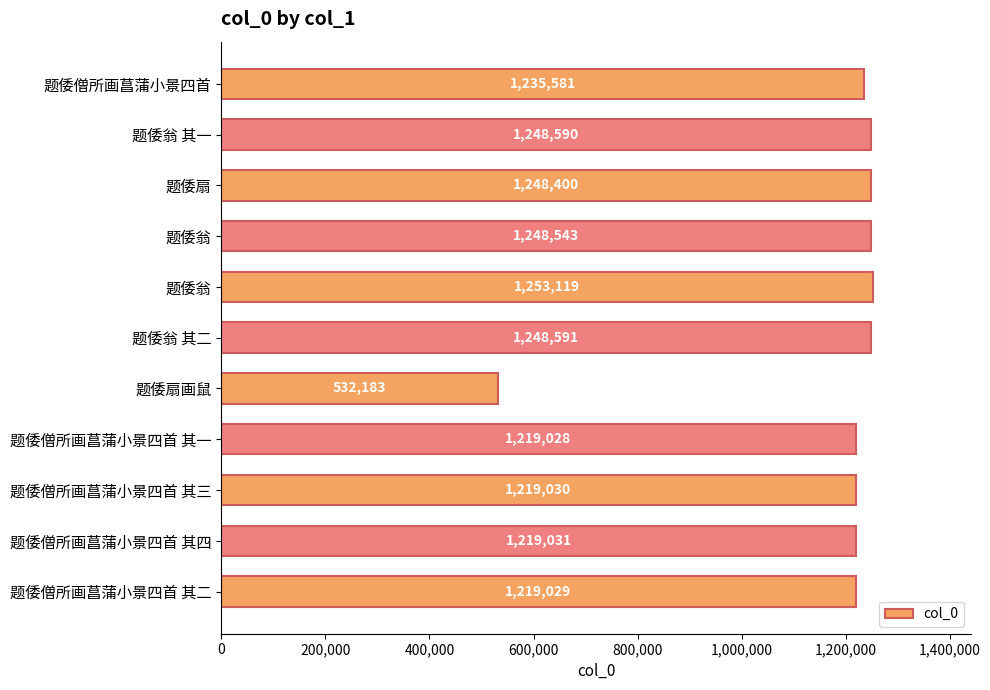

How many values are below 1235581?

5